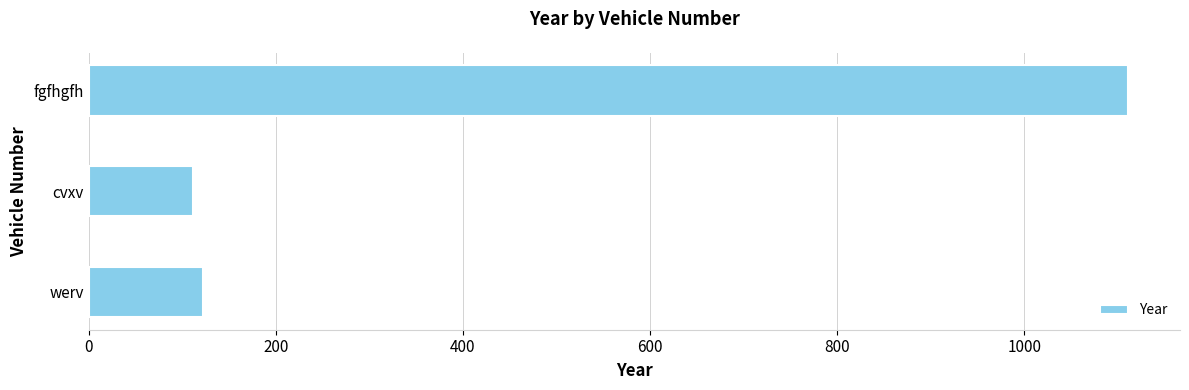

How many distinct data groups are displayed?

1